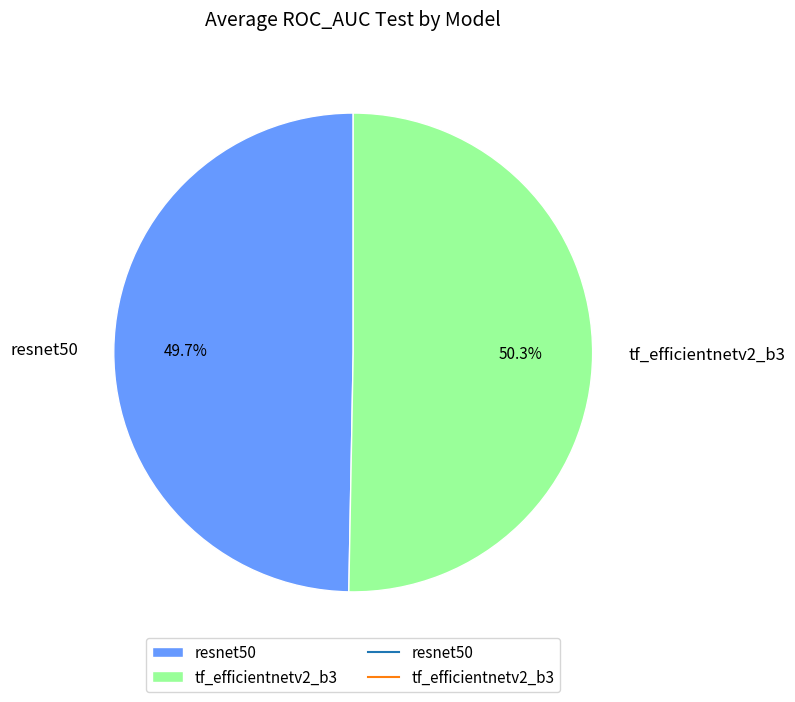

True or false: tf_efficientnetv2_b3 accounts for 50% of the total.

True